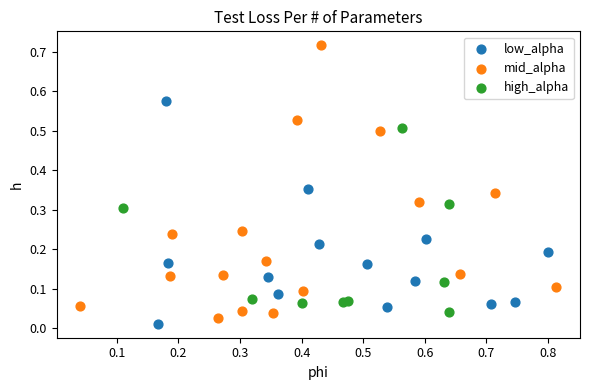

What are all the series names shown in the legend?

low_alpha, mid_alpha, high_alpha